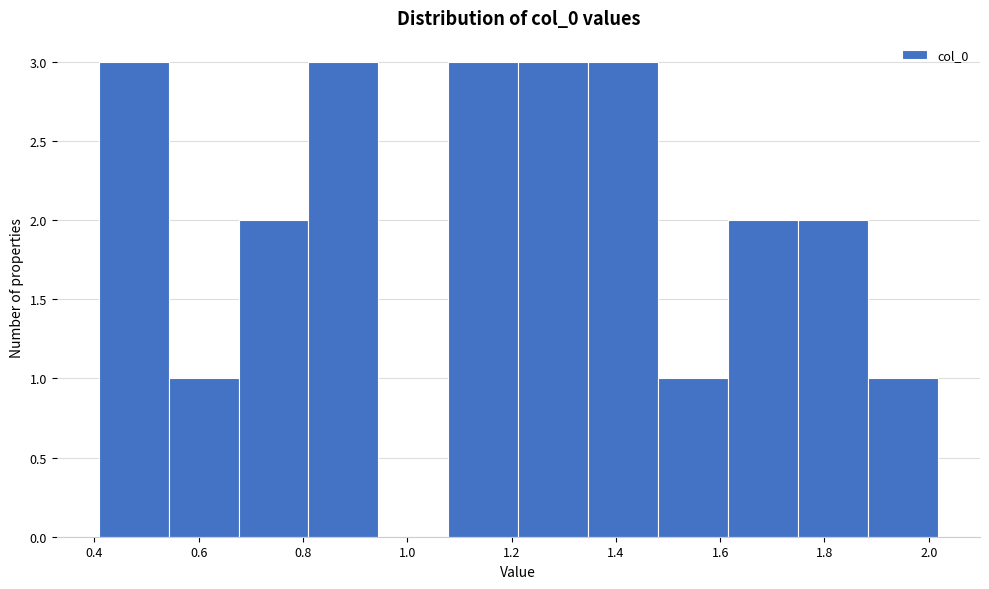

Reading left to right, transcribe this chart: for each bar, give the range it covers on the x-axis and its height. Neither the bar edges nor the heights are printed on the chart, so give them approximately, as read against the axes.

0.40 to 0.54: 3
0.54 to 0.68: 1
0.68 to 0.82: 2
0.82 to 0.94: 3
0.94 to 1.08: 0
1.08 to 1.22: 3
1.22 to 1.34: 3
1.34 to 1.48: 3
1.48 to 1.62: 1
1.62 to 1.74: 2
1.74 to 1.88: 2
1.88 to 2.02: 1